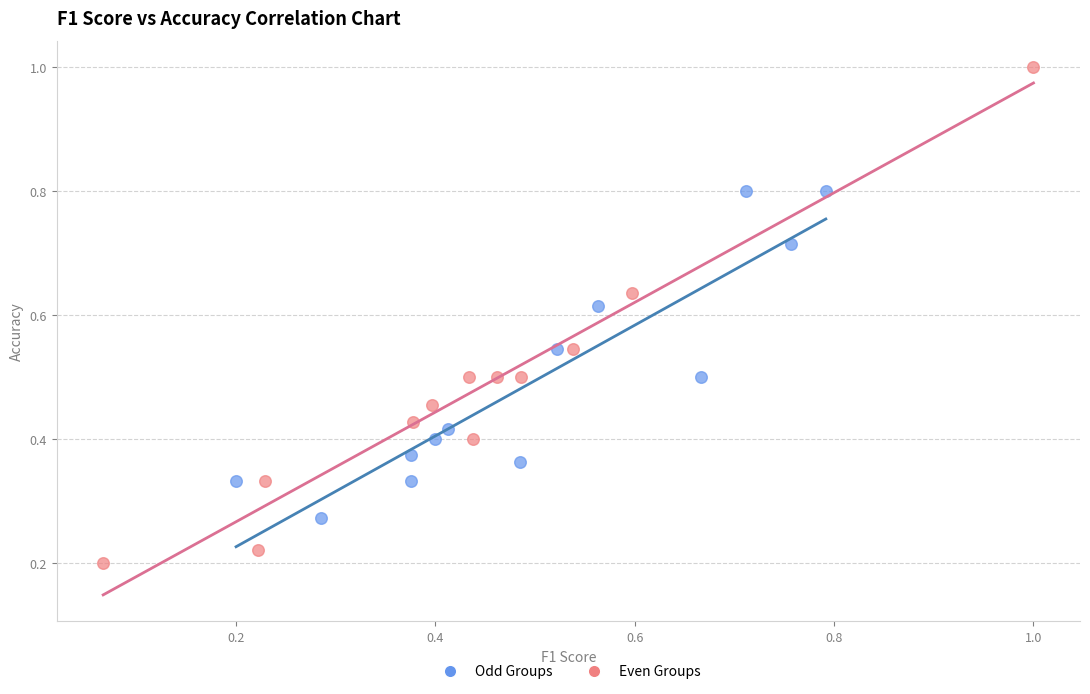

Which series reaches the minimum Y coordinate?

Even Groups